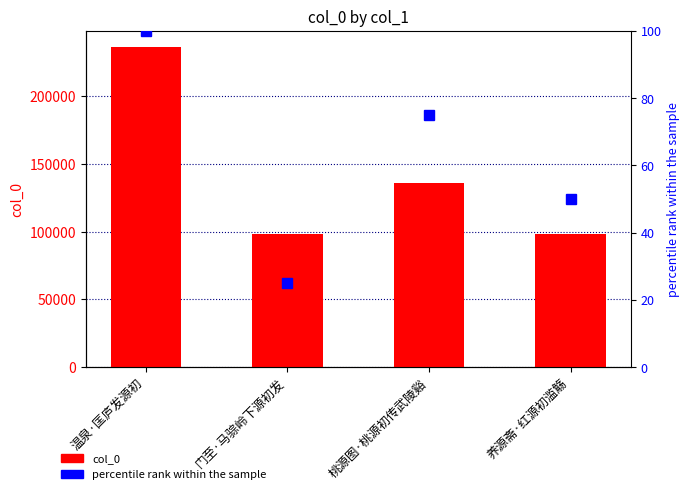

At how many categories does at least one series exceed 3624?

4